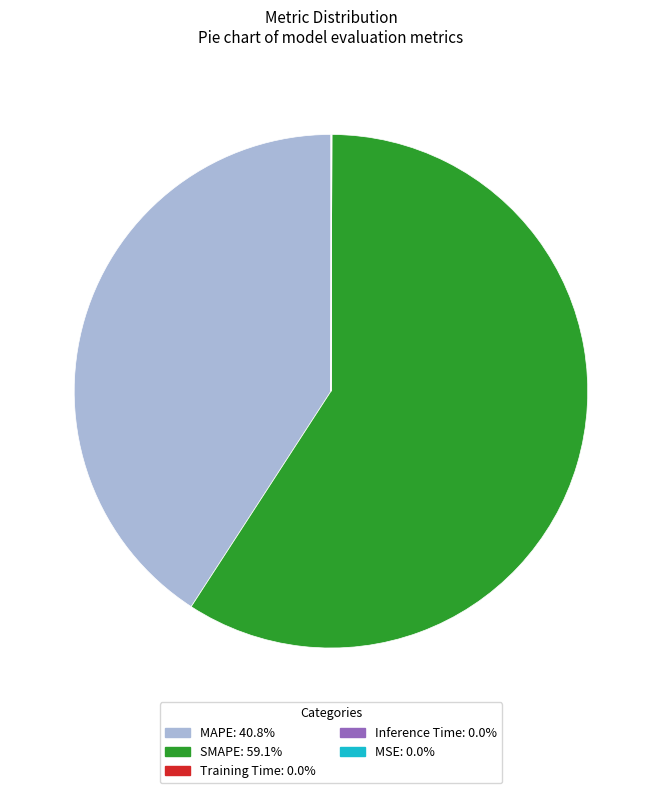

Is SMAPE: 59.1% the majority of the pie?

Yes